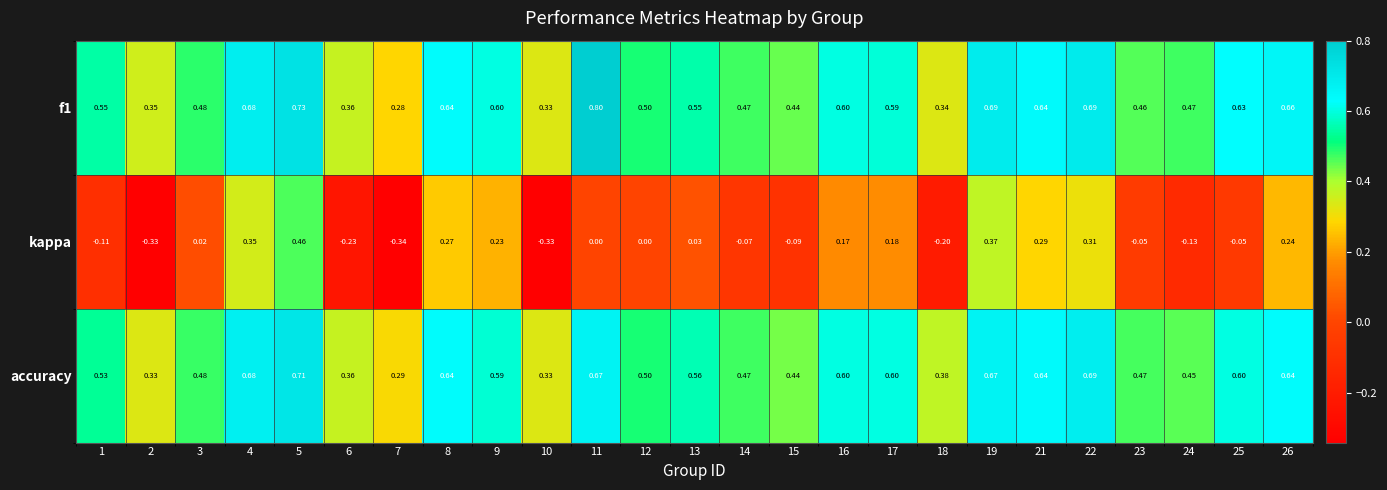

Which series has the widest spread of values?

kappa